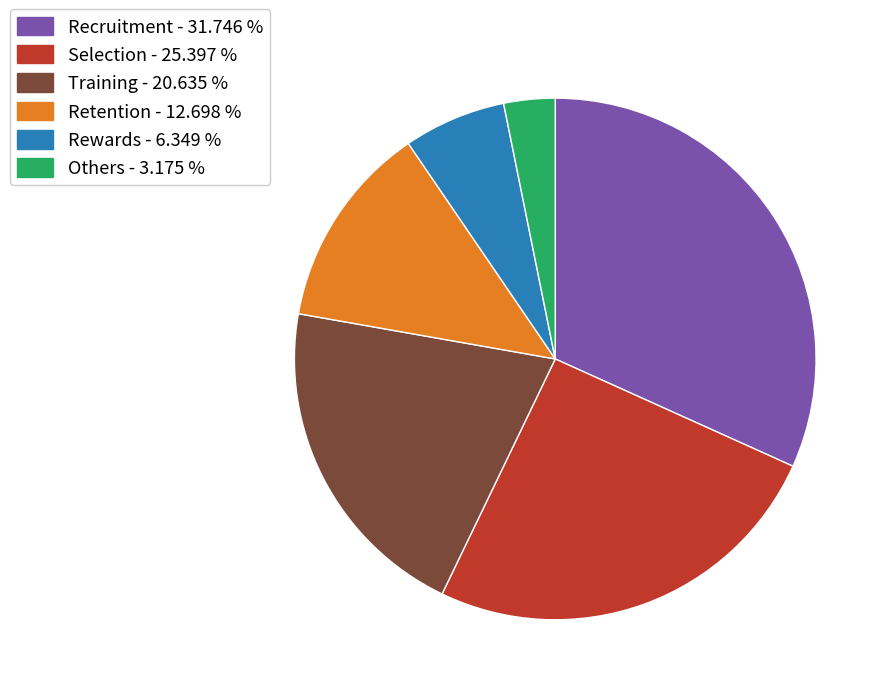

True or false: Recruitment accounts for 19% of the total.

False